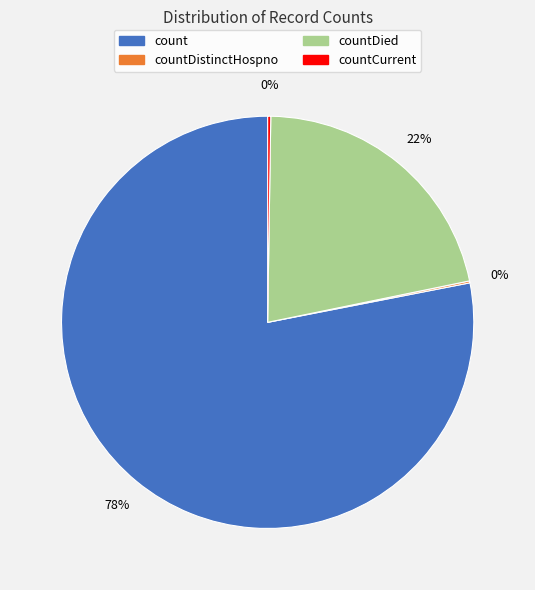

To the nearest percent, what is the average slice percentage?

25%